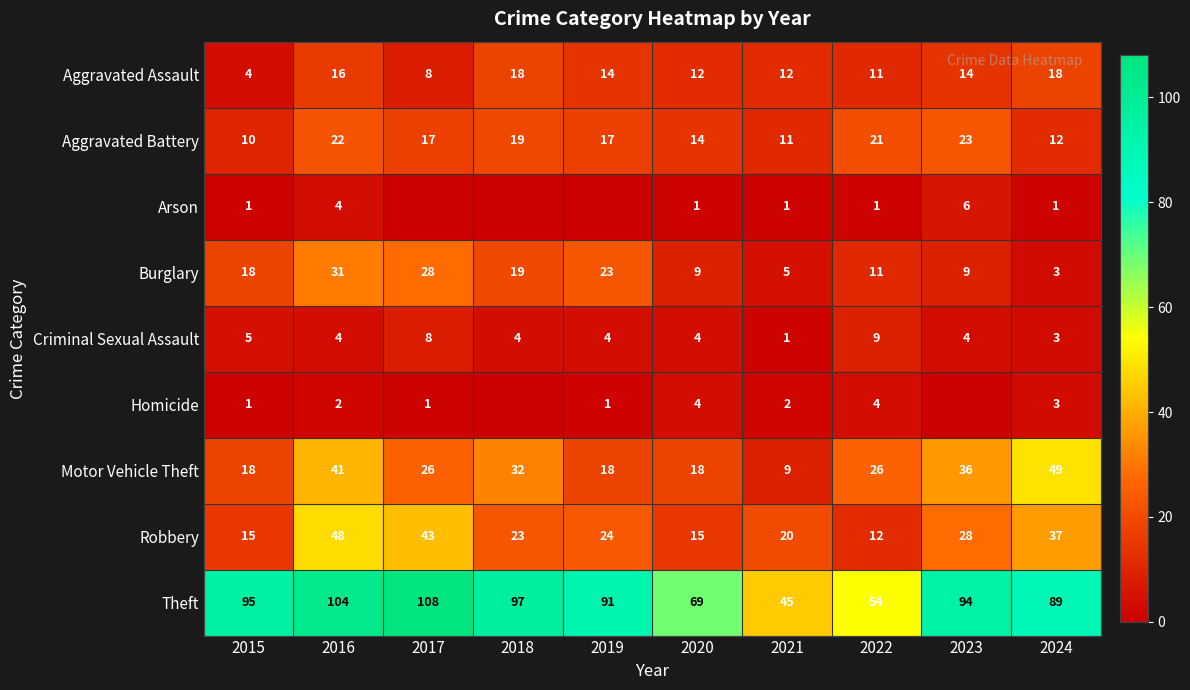

What is the difference between the highest and lowest values at 2021?

44